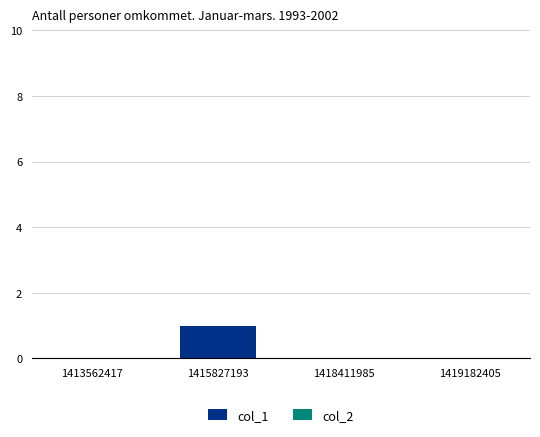

Which has a higher value, 1415827193 or 1418411985?

1415827193